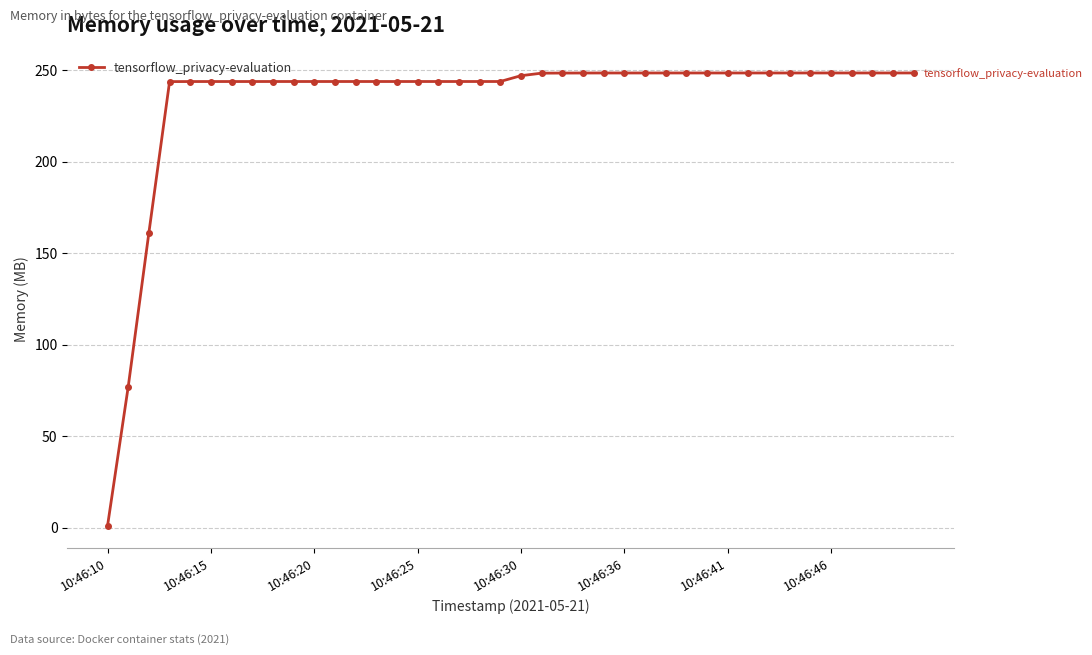

What is the value of the 32nd point from the left?

248.6